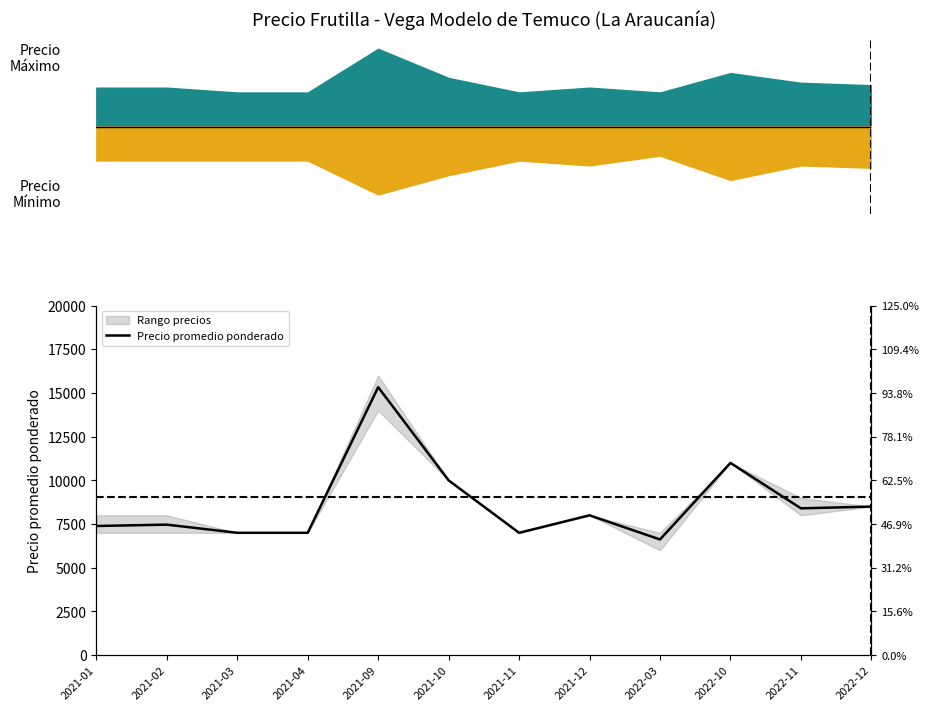

The value at 2021-09 is 15333. True or false?

True